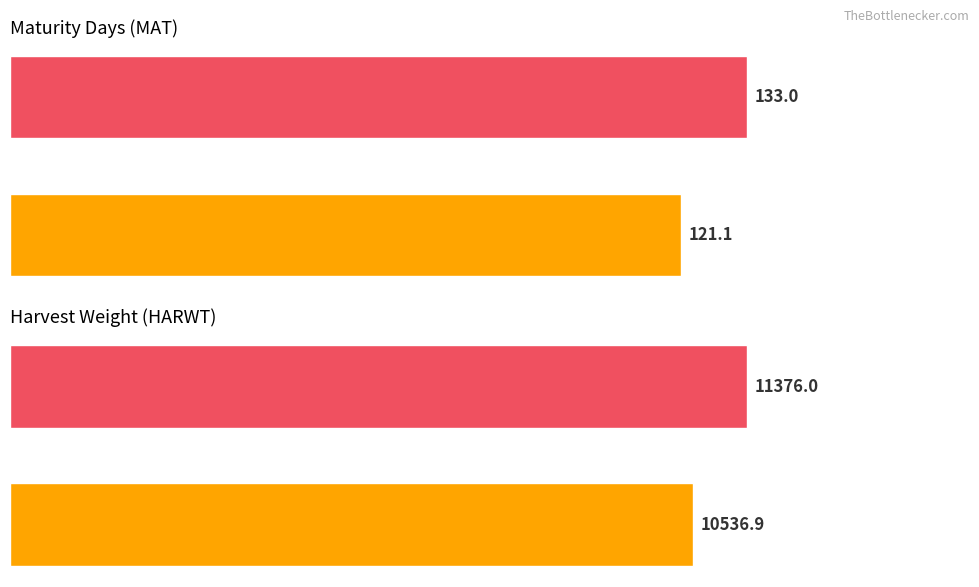

Which series has the widest spread of values?

HARWT